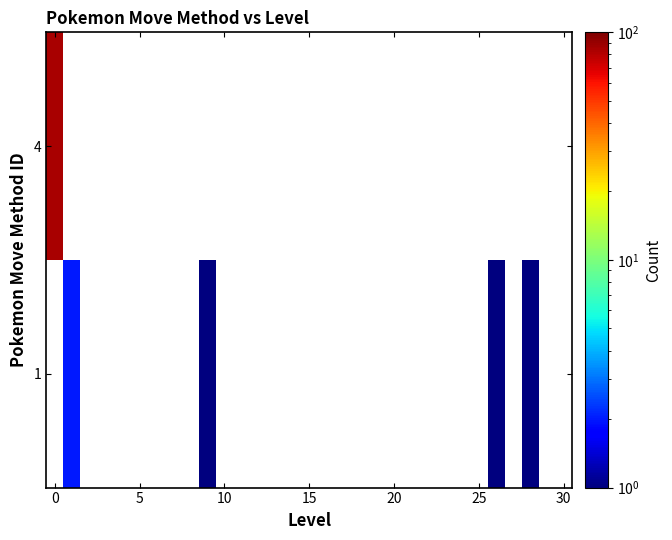

Rank the series by their average value, from lowest to highest.

1, 4